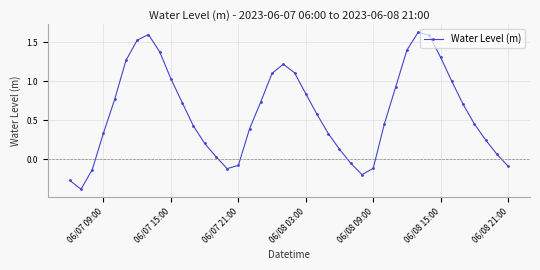

How many points are higher than both their immediate neighbors (excluding endpoints)?

3